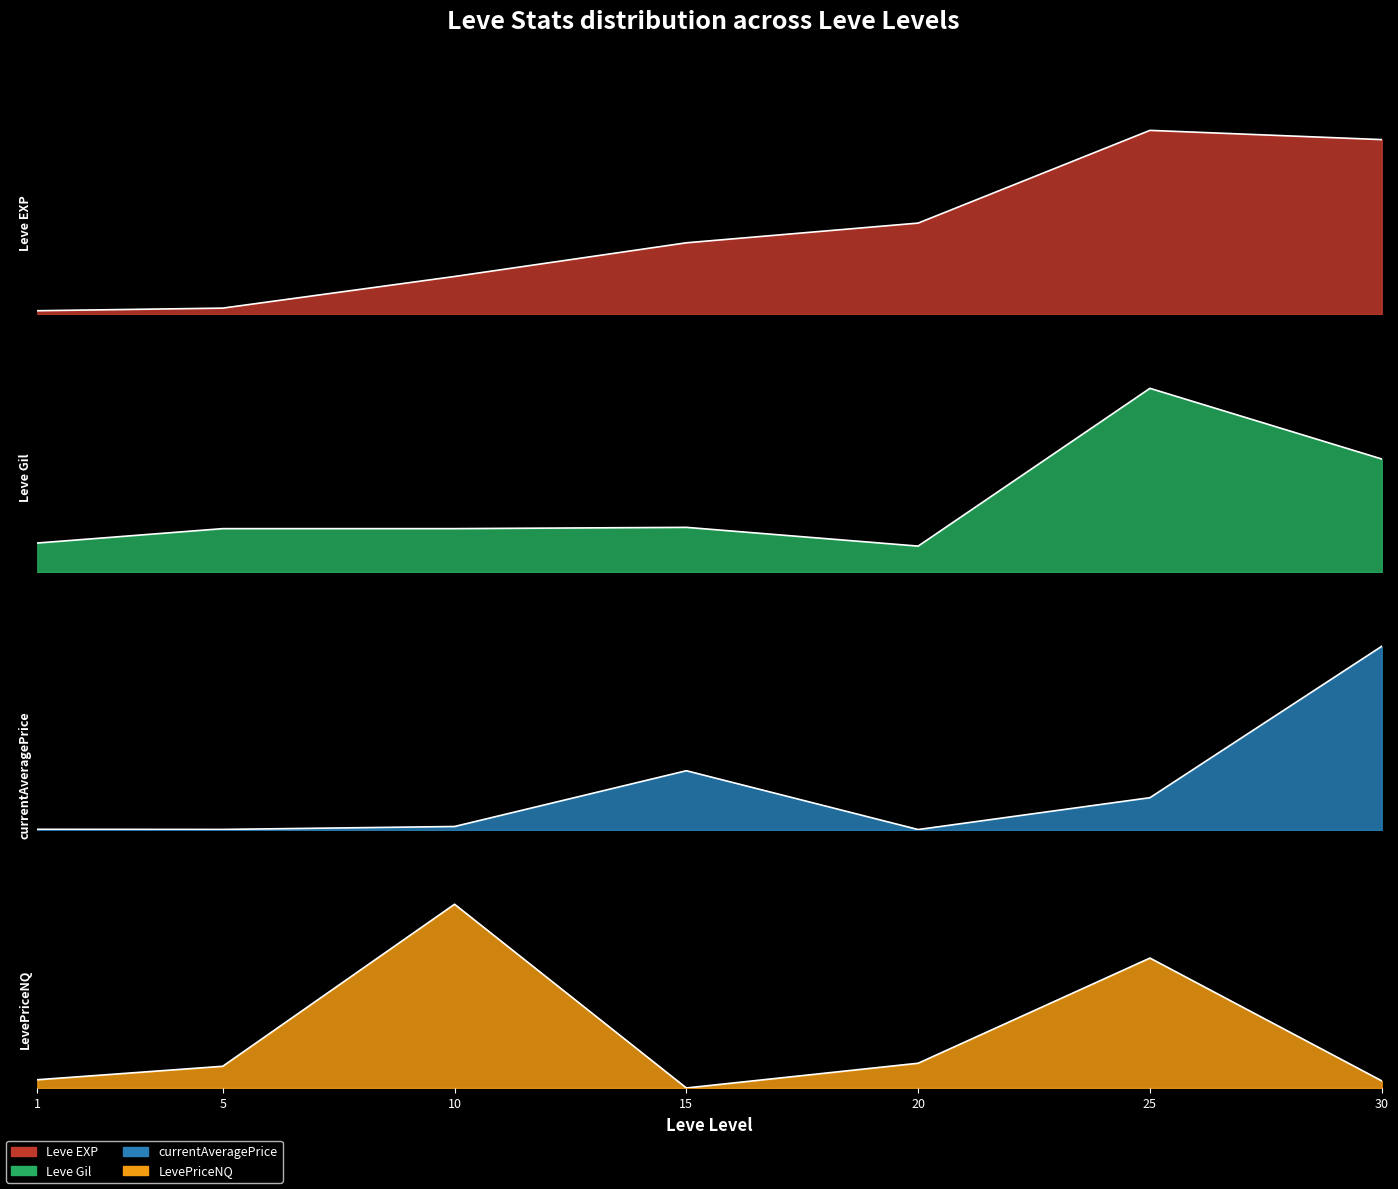

How many times do currentAveragePrice and Leve EXP cross each other?

1